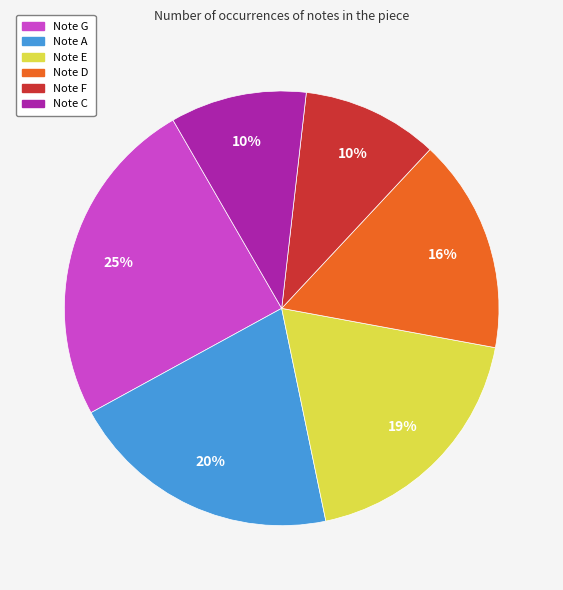

Is there a majority slice in this chart?

No